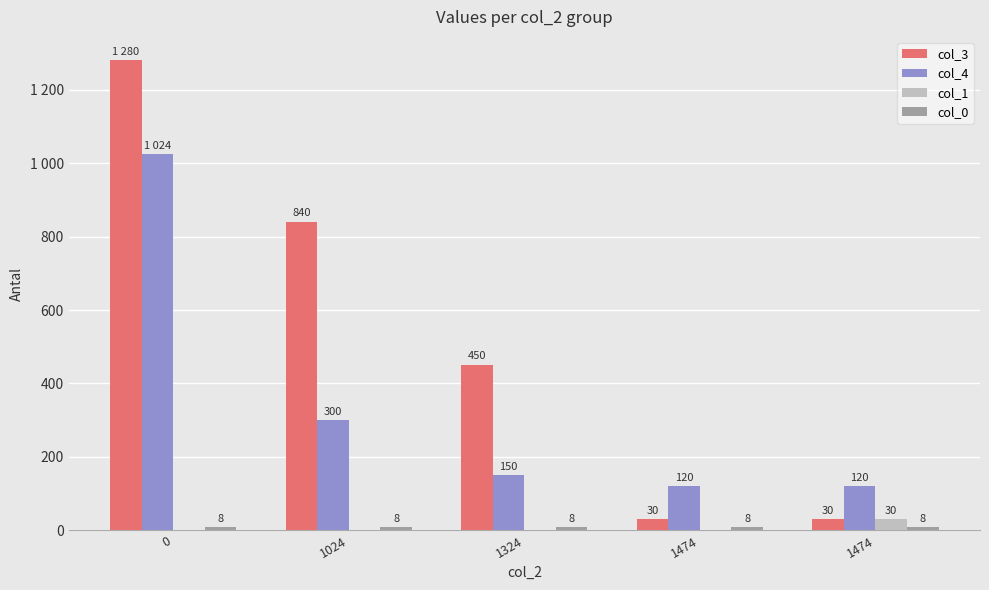

The value of col_3 at 1024 is 557. True or false?

False